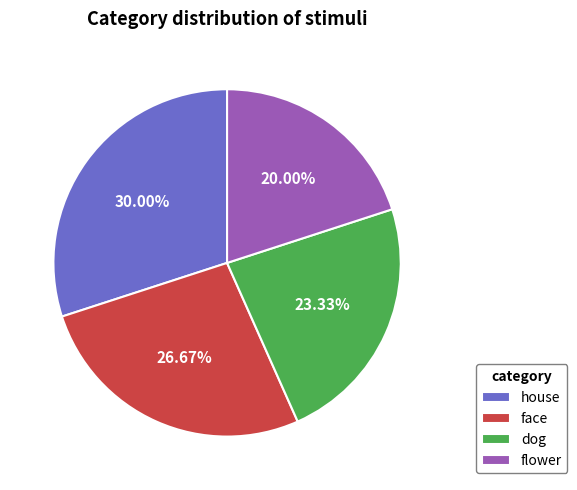

Is the sum of dog and flower greater than half?

No